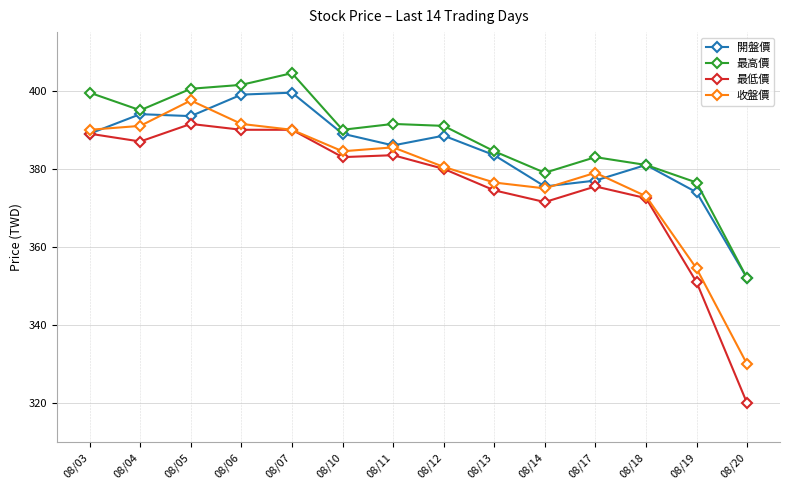

Which series changed the most between 08/05 and 08/12?

收盤價